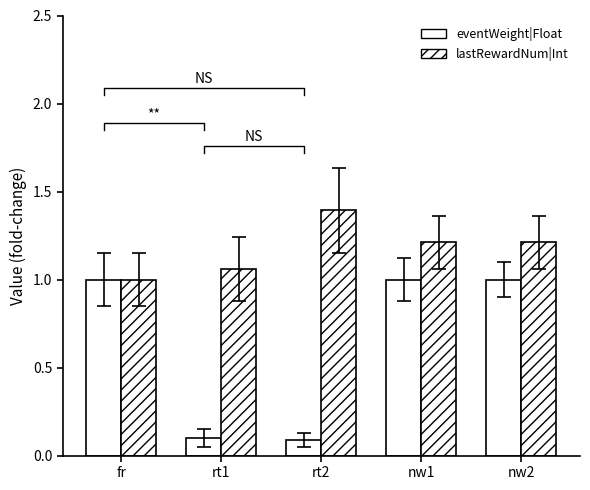

True or false: eventWeight|Float has a value of 0.0 at rt2.

False